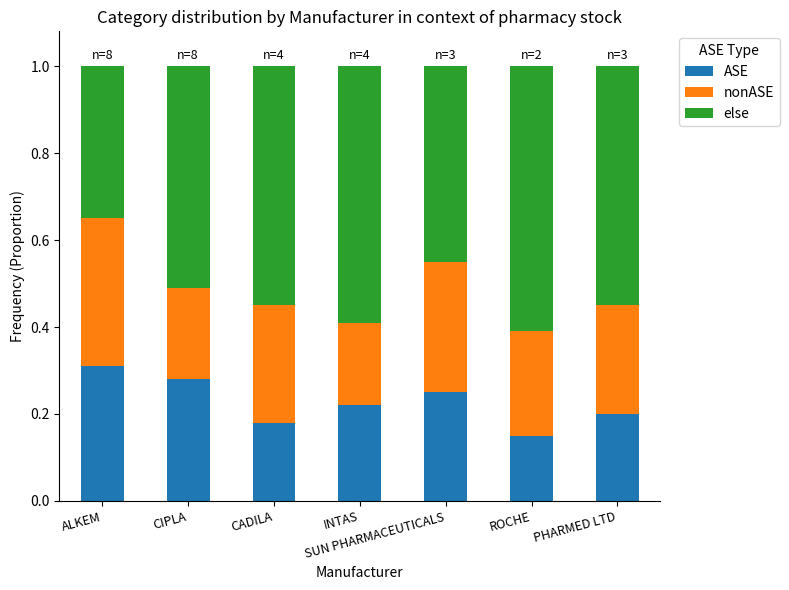

What are all the series names shown in the legend?

ASE, nonASE, else